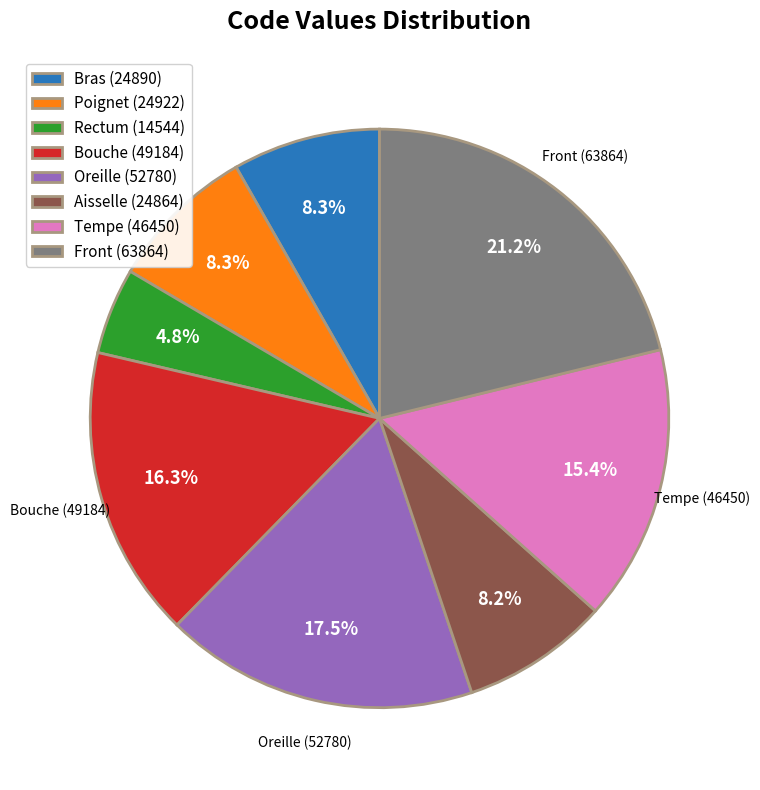

Between Bouche and Oreille, which is larger?

Oreille